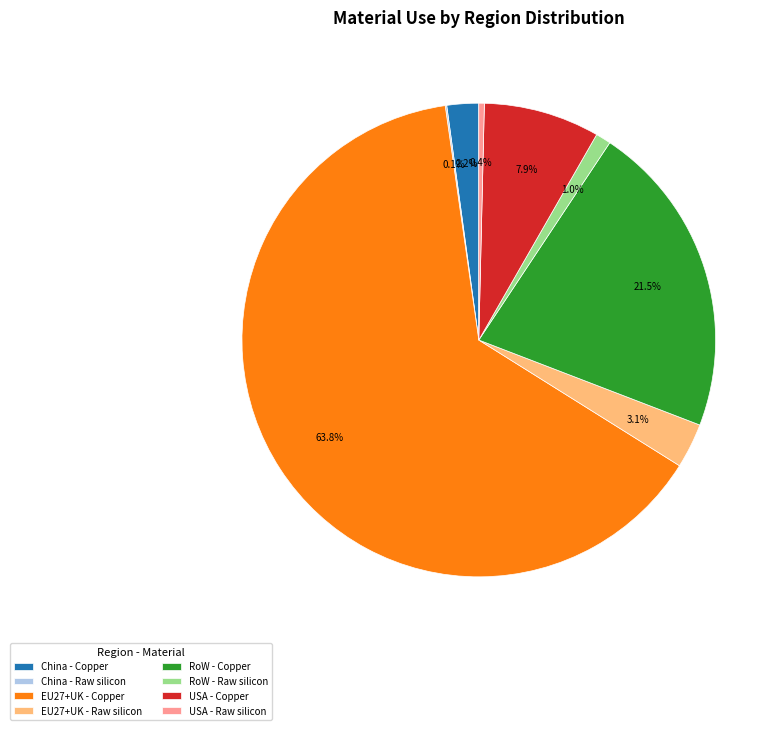

What percentage is NOT represented by EU27+UK - Raw silicon?

96.9%